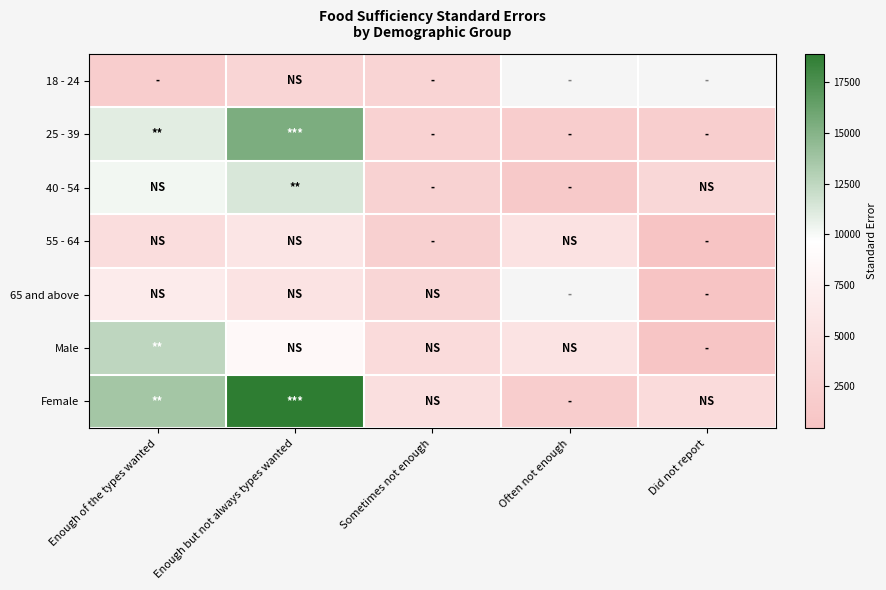

At how many categories does at least one series exceed 8266?

2